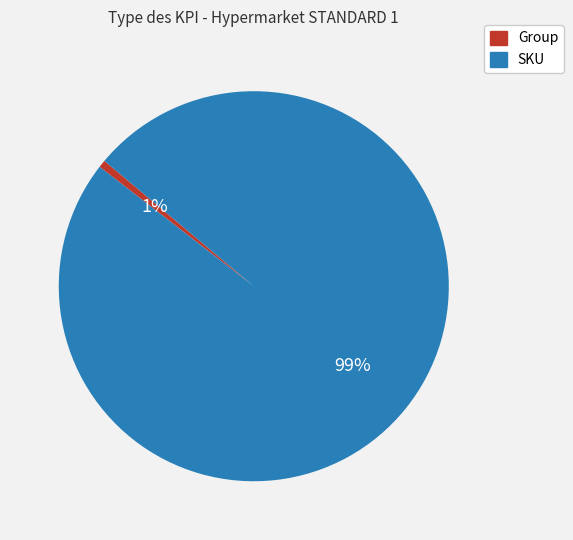

Which slice is the smallest?

Group